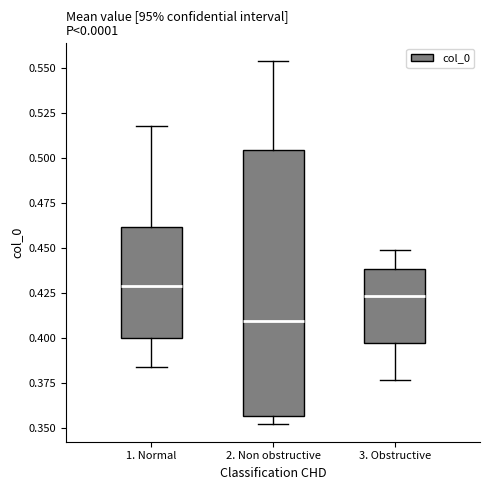

Reading left to right, read every box against the y-axis: the position of its median line, the range the box covers, and the ends of its whiskers. The values are not printed on the chart, so give them approximately, as read against the axis.

1. Normal: median 0.430, box 0.400 to 0.460, whiskers 0.385 to 0.520
2. Non obstructive: median 0.410, box 0.355 to 0.505, whiskers 0.350 to 0.555
3. Obstructive: median 0.425, box 0.395 to 0.440, whiskers 0.375 to 0.450